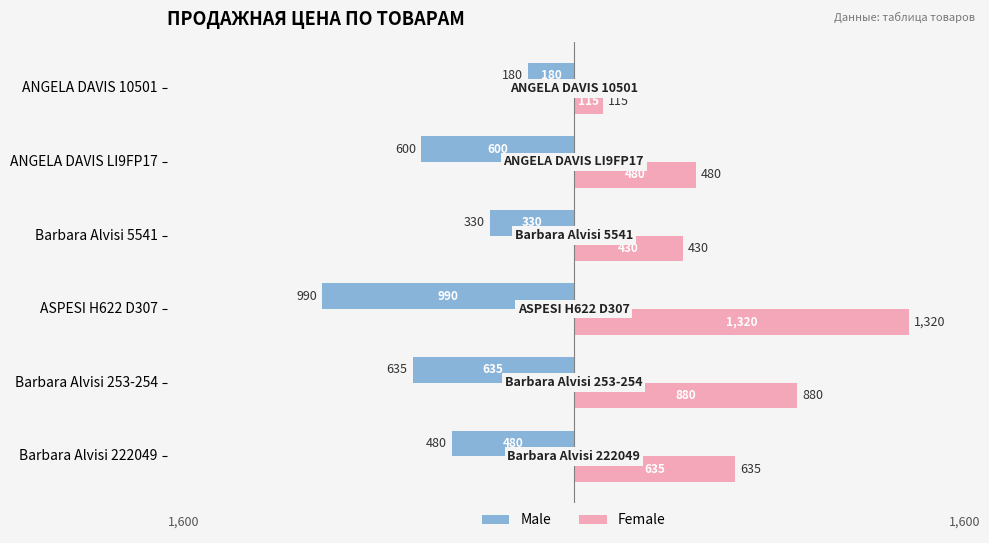

What is the greatest value displayed?

1320